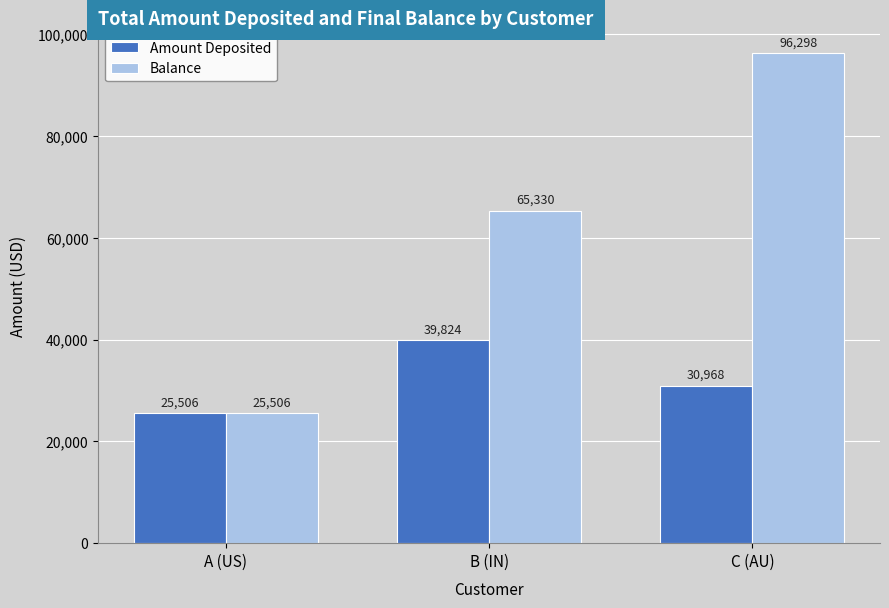

Which series has the largest total across all categories?

Balance